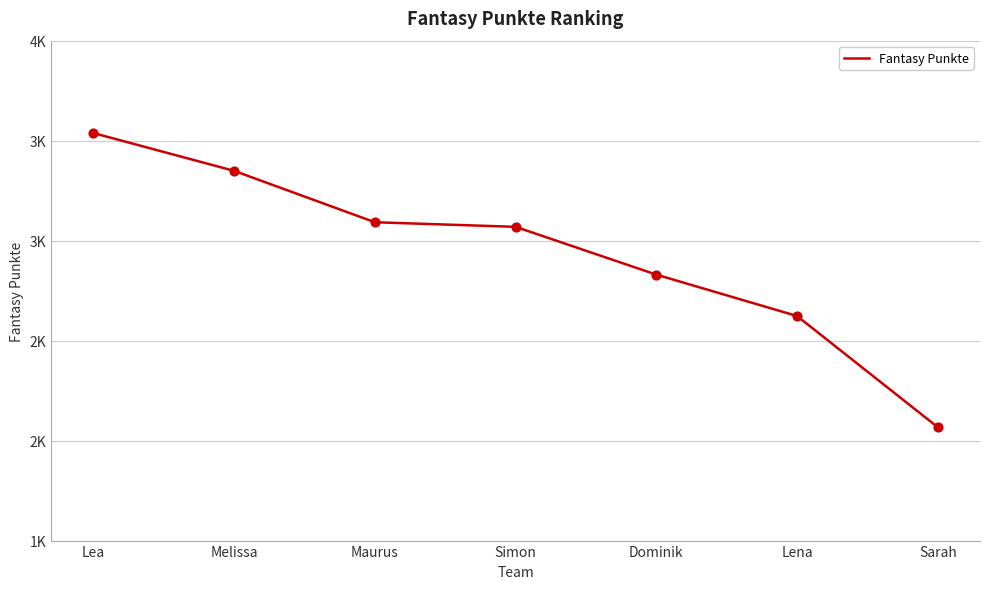

Is this an area chart (filled region under the line)?

No